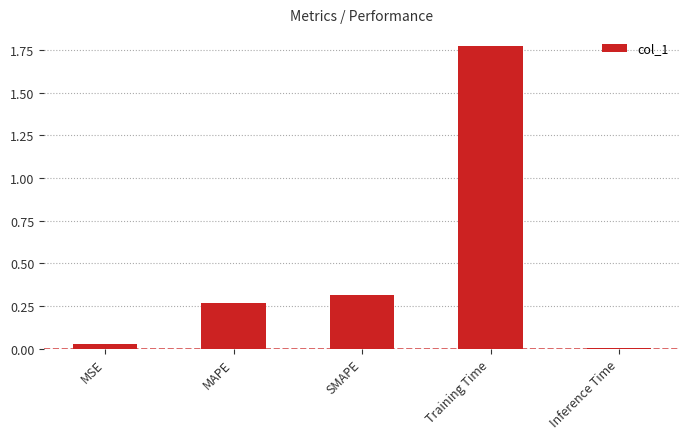

Which category has the highest value across all series?

Training Time